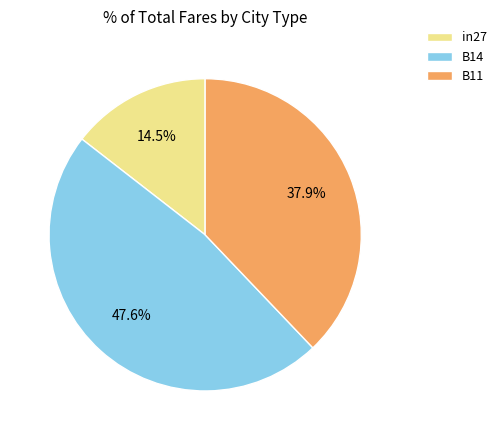

Is there a majority slice in this chart?

No